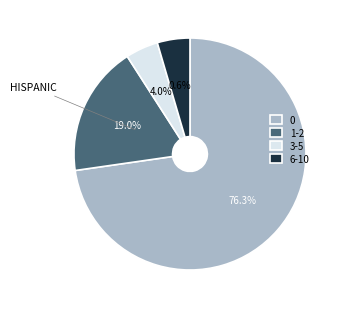

Is it true that 1-2 is 17% of the pie?

False